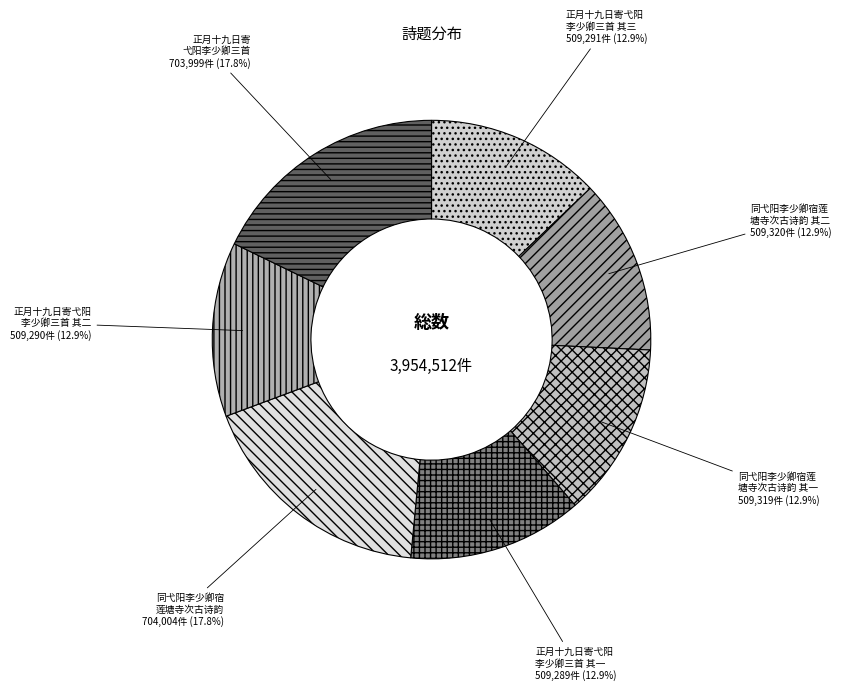

Is there any slice that represents more than half of the pie?

No